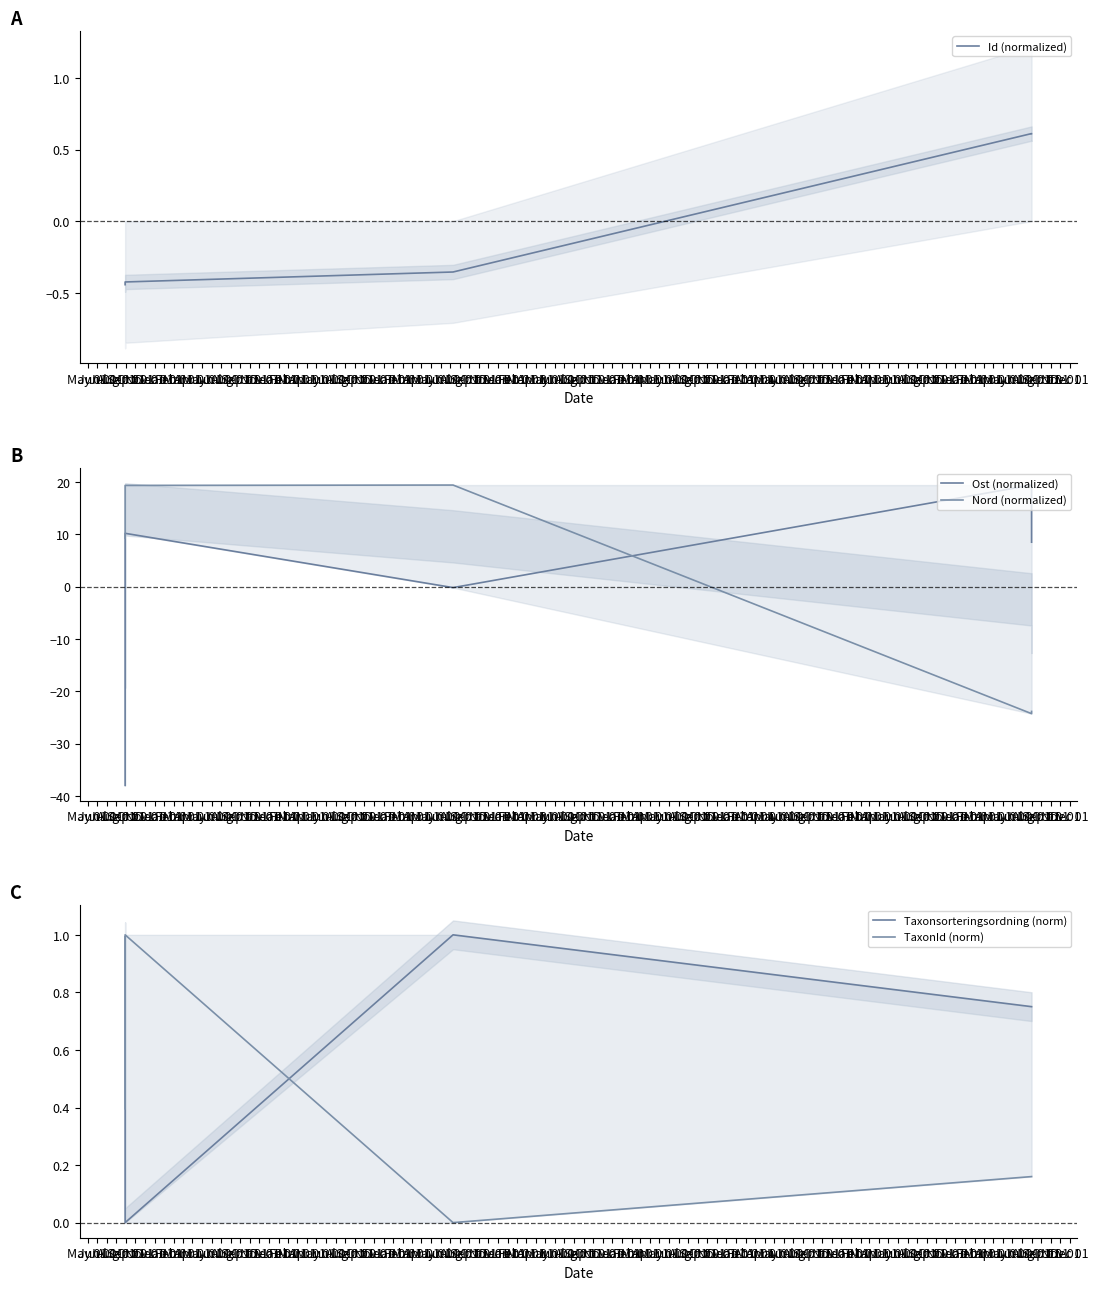

What is the greatest value displayed?

19.5